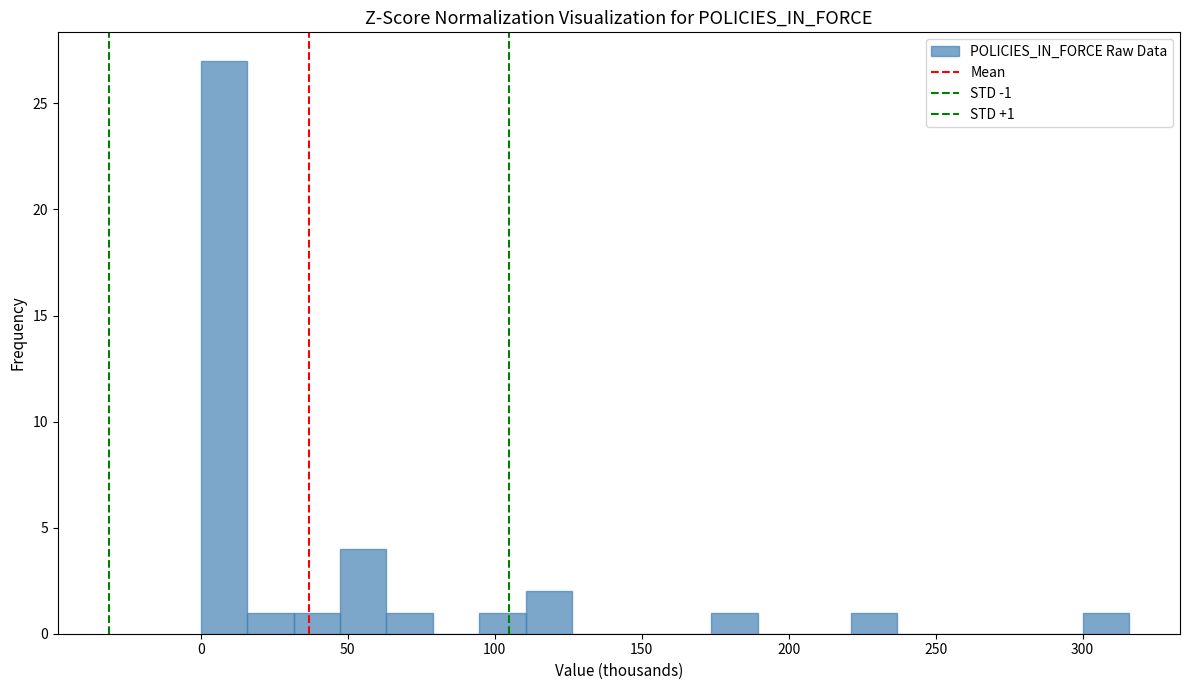

Around what value on the x-axis is the tallest bar? Give the approximate position of its centre, as read against the axis.

10